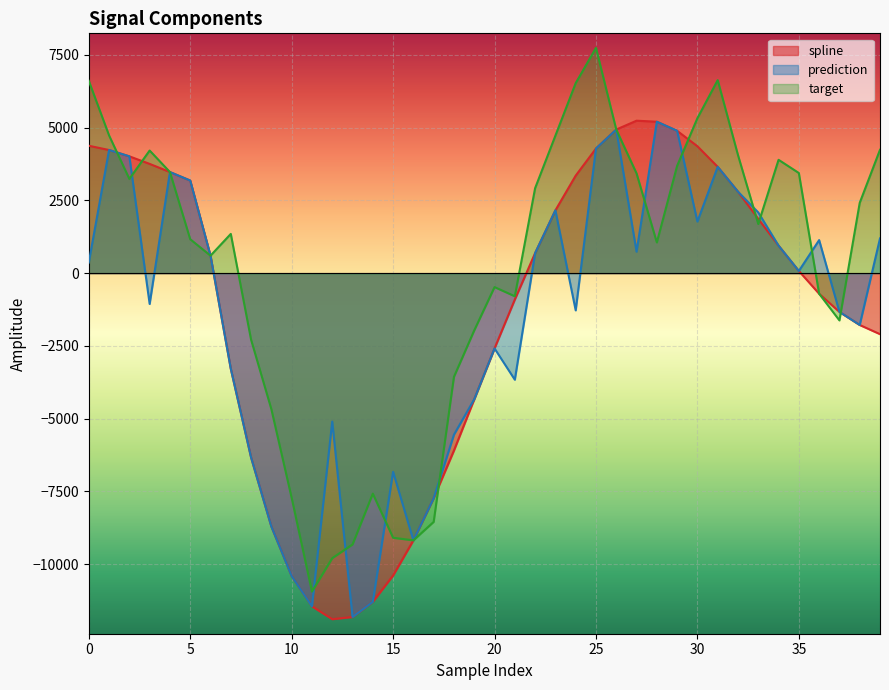

What is the difference between the maximum and minimum values in the spline series?

17136.6